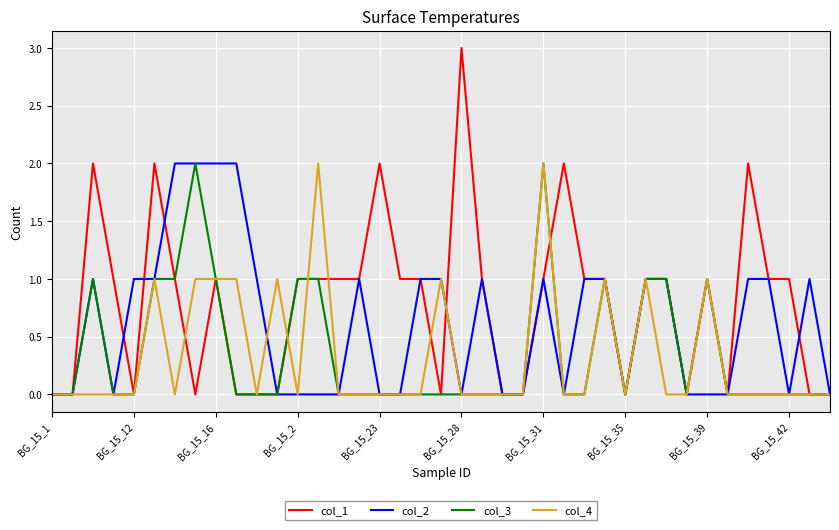

Reading left to right, transcribe all the data shown in this chart.

col_1: 0	0	2	1	0	2	1	0	1	0	0	0	1	1	1	1	2	1	1	0	3	1	0	0	1	2	1	1	0	1	1	0	1	0	2	1	1	0	0
col_2: 0	0	1	0	1	1	2	2	2	2	1	0	0	0	0	1	0	0	1	1	0	1	0	0	1	0	1	1	0	1	1	0	0	0	1	1	0	1	0
col_3: 0	0	1	0	0	1	1	2	1	0	0	0	1	1	0	0	0	0	0	0	0	0	0	0	2	0	0	1	0	1	1	0	1	0	0	0	0	0	0
col_4: 0	0	0	0	0	1	0	1	1	1	0	1	0	2	0	0	0	0	0	1	0	0	0	0	2	0	0	1	0	1	0	0	1	0	0	0	0	0	0